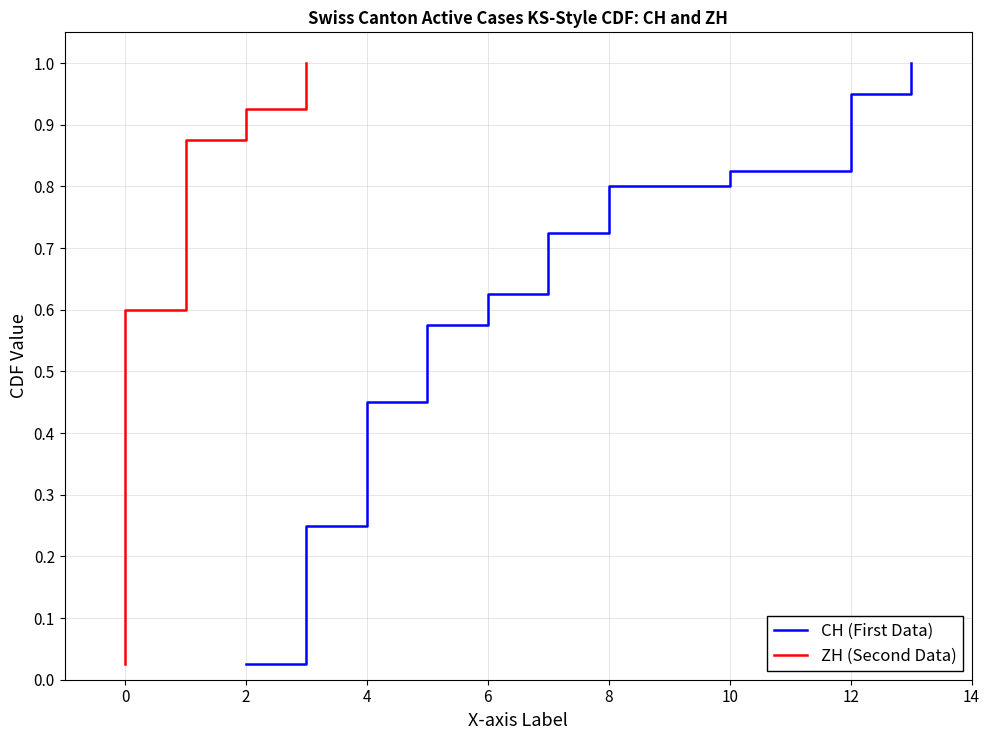

List the series in order of their peak value, highest first.

CH (First Data), ZH (Second Data)